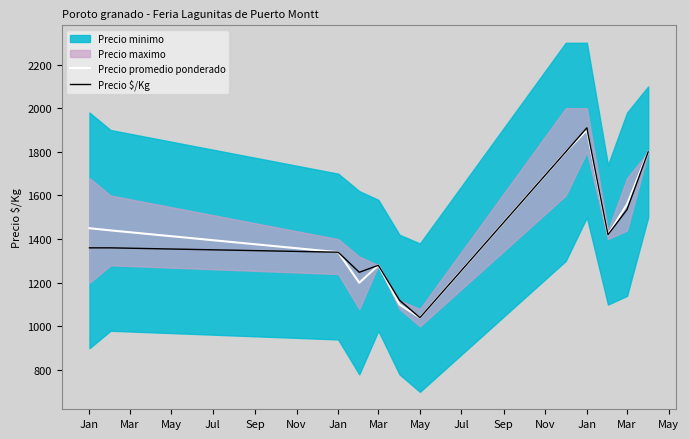

What is the label of the 4th point from the right?

Jan